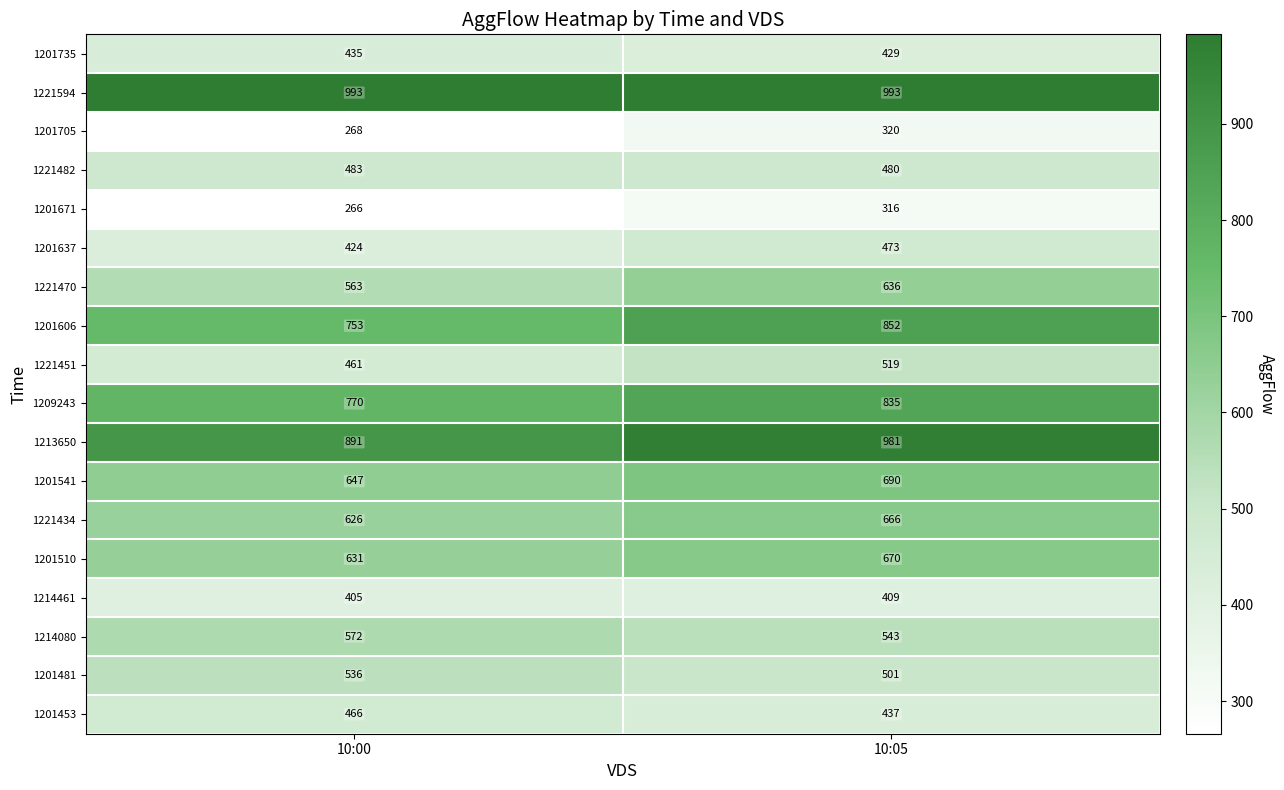

What is the highest value of the 1221434 series?

666